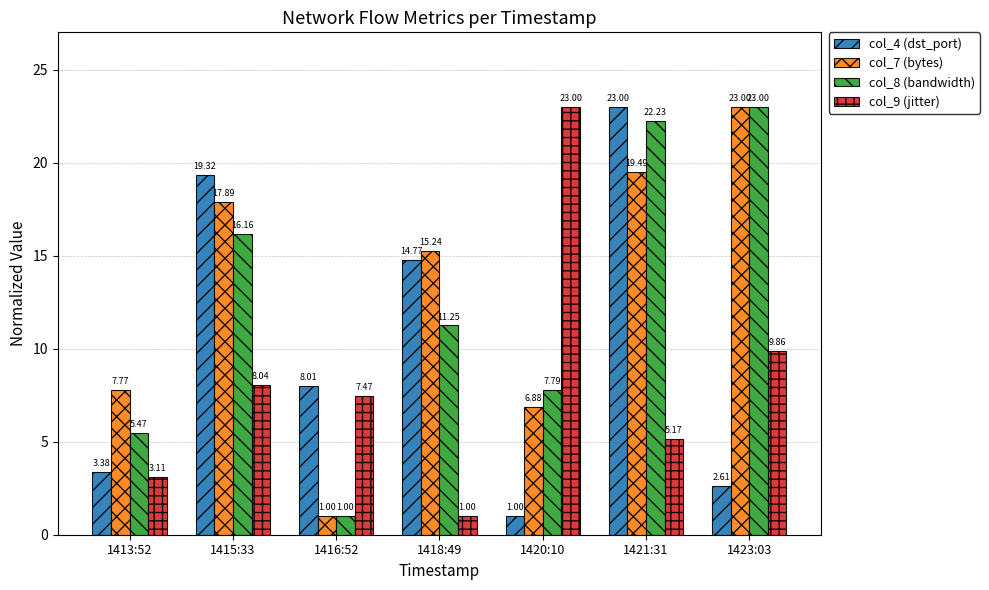

The value of col_8 (bandwidth) at 1421:31 is 31.4. True or false?

False